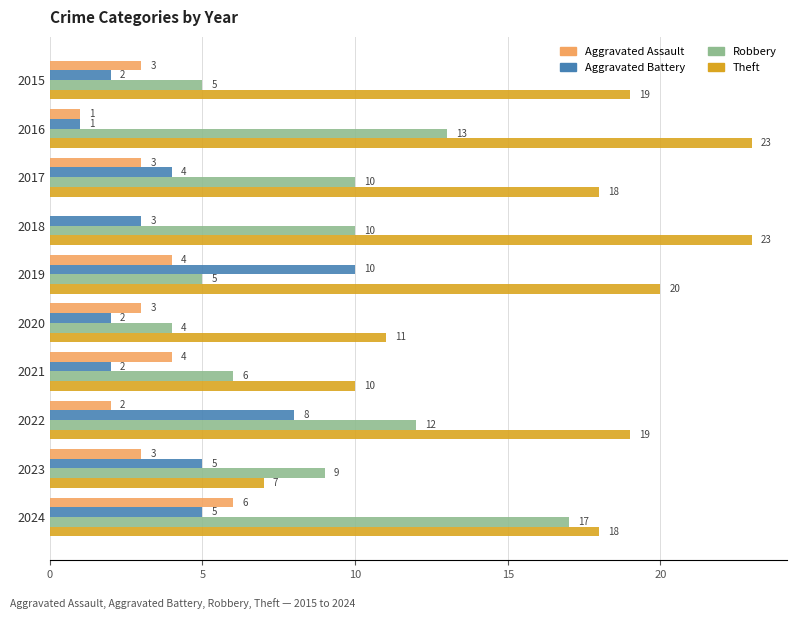

The value of Theft at 2023 is 7. True or false?

True